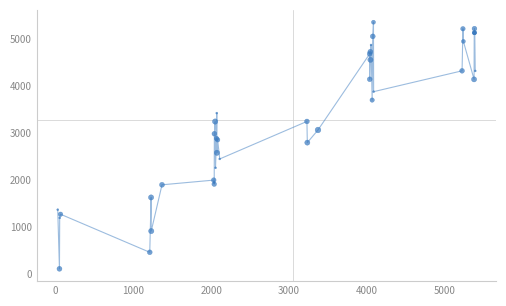

What Y value in the scatter plot is closest to 2731?

2793.5